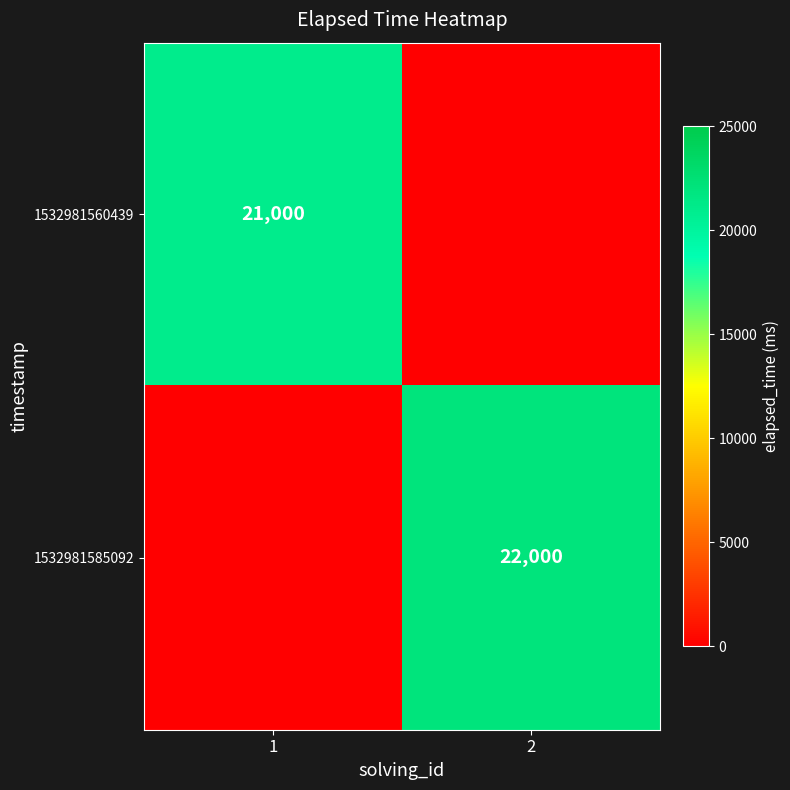

The value of 1532981585092 at 2 is 14918. True or false?

False